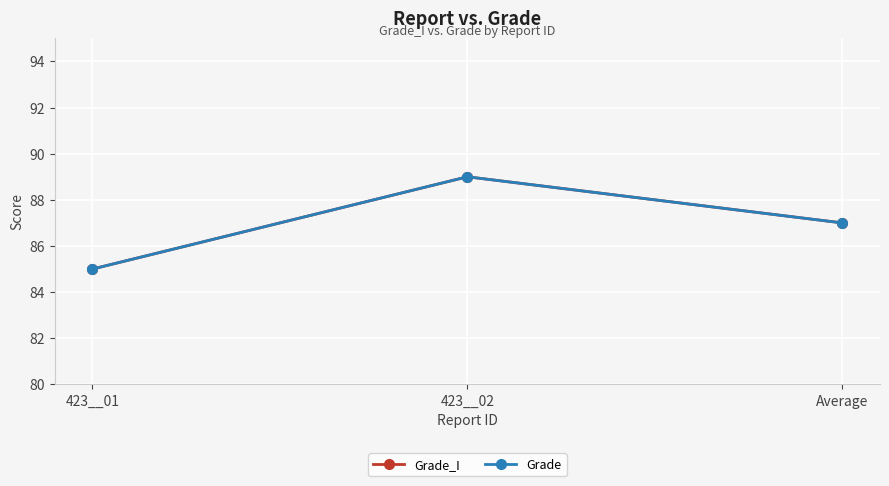

Does the chart have visible grid lines?

Yes